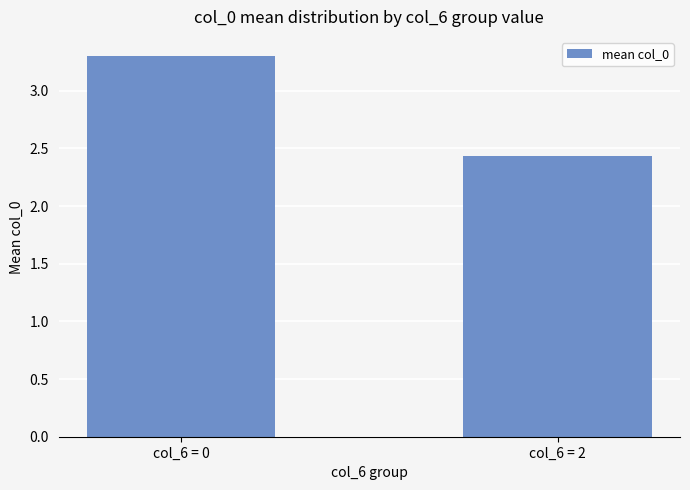

The chart shows a value of 2.4 at col_6 = 2. True or false?

True